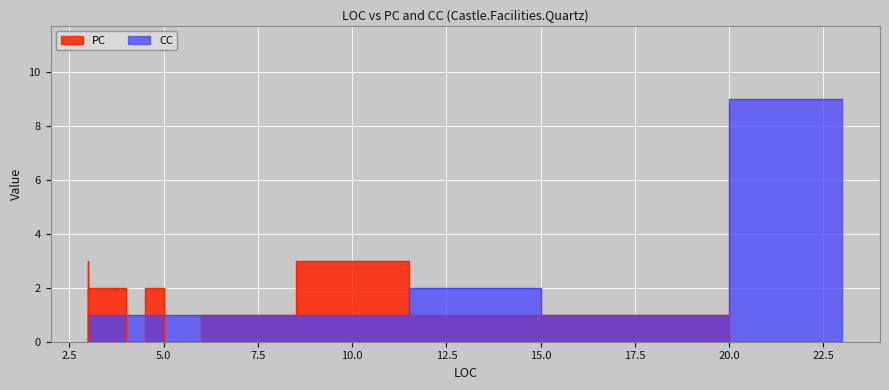

Between 3 and 1, which is larger?

3